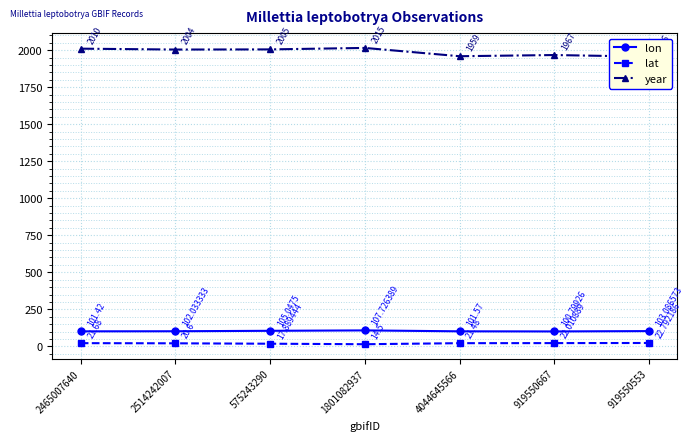

What are all the series names shown in the legend?

lon, lat, year